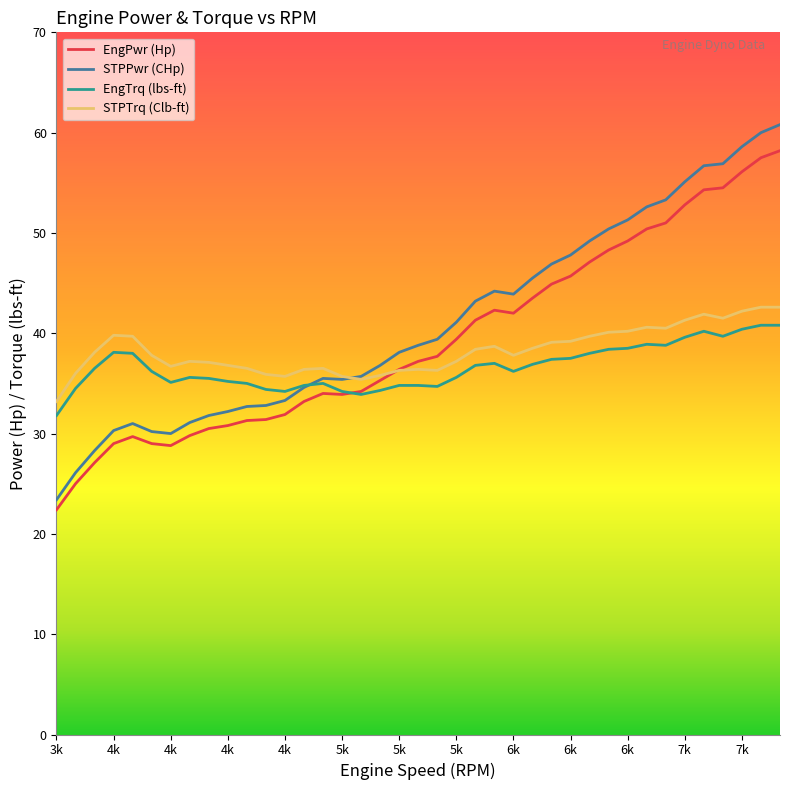

What is the lowest value of the STPPwr (CHp) series?

23.4